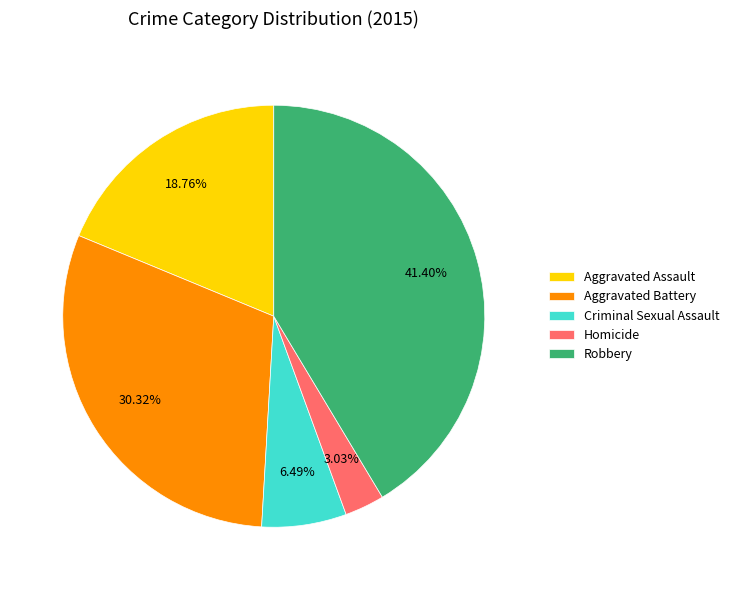

What percentage do Aggravated Battery and Homicide together represent?

33.4%